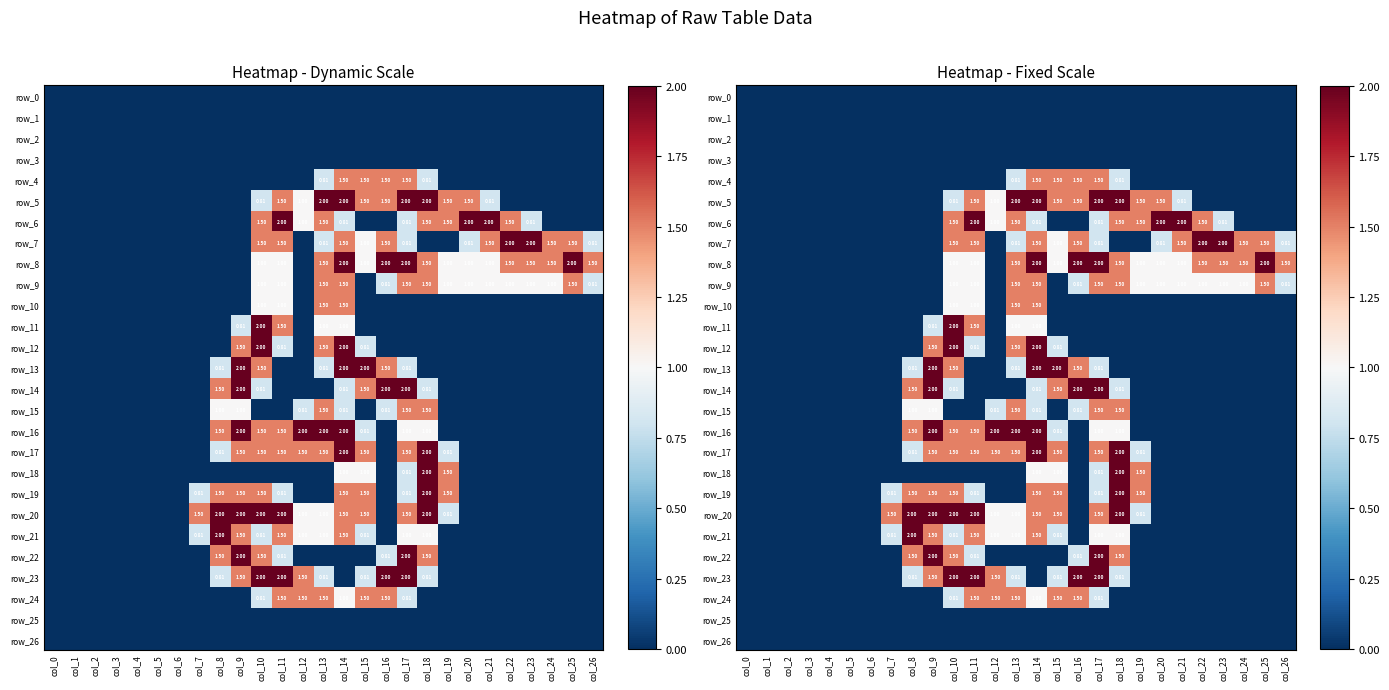

Reading left to right, what are all the values shown in this chart?

row_0: col_0=0.0	col_1=0.0	col_2=0.0	col_3=0.0	col_4=0.0	col_5=0.0	col_6=0.0	col_7=0.0	col_8=0.0	col_9=0.0	col_10=0.0	col_11=0.0	col_12=0.0	col_13=0.0	col_14=0.0	col_15=0.0	col_16=0.0	col_17=0.0	col_18=0.0	col_19=0.0	col_20=0.0	col_21=0.0	col_22=0.0	col_23=0.0	col_24=0.0	col_25=0.0	col_26=0.0
row_1: col_0=0.0	col_1=0.0	col_2=0.0	col_3=0.0	col_4=0.0	col_5=0.0	col_6=0.0	col_7=0.0	col_8=0.0	col_9=0.0	col_10=0.0	col_11=0.0	col_12=0.0	col_13=0.0	col_14=0.0	col_15=0.0	col_16=0.0	col_17=0.0	col_18=0.0	col_19=0.0	col_20=0.0	col_21=0.0	col_22=0.0	col_23=0.0	col_24=0.0	col_25=0.0	col_26=0.0
row_2: col_0=0.0	col_1=0.0	col_2=0.0	col_3=0.0	col_4=0.0	col_5=0.0	col_6=0.0	col_7=0.0	col_8=0.0	col_9=0.0	col_10=0.0	col_11=0.0	col_12=0.0	col_13=0.0	col_14=0.0	col_15=0.0	col_16=0.0	col_17=0.0	col_18=0.0	col_19=0.0	col_20=0.0	col_21=0.0	col_22=0.0	col_23=0.0	col_24=0.0	col_25=0.0	col_26=0.0
row_3: col_0=0.0	col_1=0.0	col_2=0.0	col_3=0.0	col_4=0.0	col_5=0.0	col_6=0.0	col_7=0.0	col_8=0.0	col_9=0.0	col_10=0.0	col_11=0.0	col_12=0.0	col_13=0.0	col_14=0.0	col_15=0.0	col_16=0.0	col_17=0.0	col_18=0.0	col_19=0.0	col_20=0.0	col_21=0.0	col_22=0.0	col_23=0.0	col_24=0.0	col_25=0.0	col_26=0.0
row_4: col_0=0.0	col_1=0.0	col_2=0.0	col_3=0.0	col_4=0.0	col_5=0.0	col_6=0.0	col_7=0.0	col_8=0.0	col_9=0.0	col_10=0.0	col_11=0.0	col_12=0.0	col_13=0.8	col_14=1.5	col_15=1.5	col_16=1.5	col_17=1.5	col_18=0.8	col_19=0.0	col_20=0.0	col_21=0.0	col_22=0.0	col_23=0.0	col_24=0.0	col_25=0.0	col_26=0.0
row_5: col_0=0.0	col_1=0.0	col_2=0.0	col_3=0.0	col_4=0.0	col_5=0.0	col_6=0.0	col_7=0.0	col_8=0.0	col_9=0.0	col_10=0.8	col_11=1.5	col_12=1.0	col_13=2.0	col_14=2.0	col_15=1.5	col_16=1.5	col_17=2.0	col_18=2.0	col_19=1.5	col_20=1.5	col_21=0.8	col_22=0.0	col_23=0.0	col_24=0.0	col_25=0.0	col_26=0.0
row_6: col_0=0.0	col_1=0.0	col_2=0.0	col_3=0.0	col_4=0.0	col_5=0.0	col_6=0.0	col_7=0.0	col_8=0.0	col_9=0.0	col_10=1.5	col_11=2.0	col_12=1.0	col_13=1.5	col_14=0.8	col_15=0.0	col_16=0.0	col_17=0.8	col_18=1.5	col_19=1.5	col_20=2.0	col_21=2.0	col_22=1.5	col_23=0.8	col_24=0.0	col_25=0.0	col_26=0.0
row_7: col_0=0.0	col_1=0.0	col_2=0.0	col_3=0.0	col_4=0.0	col_5=0.0	col_6=0.0	col_7=0.0	col_8=0.0	col_9=0.0	col_10=1.5	col_11=1.5	col_12=0.0	col_13=0.8	col_14=1.5	col_15=1.0	col_16=1.5	col_17=0.8	col_18=0.0	col_19=0.0	col_20=0.8	col_21=1.5	col_22=2.0	col_23=2.0	col_24=1.5	col_25=1.5	col_26=0.8
row_8: col_0=0.0	col_1=0.0	col_2=0.0	col_3=0.0	col_4=0.0	col_5=0.0	col_6=0.0	col_7=0.0	col_8=0.0	col_9=0.0	col_10=1.0	col_11=1.0	col_12=0.0	col_13=1.5	col_14=2.0	col_15=1.0	col_16=2.0	col_17=2.0	col_18=1.5	col_19=1.0	col_20=1.0	col_21=1.0	col_22=1.5	col_23=1.5	col_24=1.5	col_25=2.0	col_26=1.5
row_9: col_0=0.0	col_1=0.0	col_2=0.0	col_3=0.0	col_4=0.0	col_5=0.0	col_6=0.0	col_7=0.0	col_8=0.0	col_9=0.0	col_10=1.0	col_11=1.0	col_12=0.0	col_13=1.5	col_14=1.5	col_15=0.0	col_16=0.8	col_17=1.5	col_18=1.5	col_19=1.0	col_20=1.0	col_21=1.0	col_22=1.0	col_23=1.0	col_24=1.0	col_25=1.5	col_26=0.8
row_10: col_0=0.0	col_1=0.0	col_2=0.0	col_3=0.0	col_4=0.0	col_5=0.0	col_6=0.0	col_7=0.0	col_8=0.0	col_9=0.0	col_10=1.0	col_11=1.0	col_12=0.0	col_13=1.5	col_14=1.5	col_15=0.0	col_16=0.0	col_17=0.0	col_18=0.0	col_19=0.0	col_20=0.0	col_21=0.0	col_22=0.0	col_23=0.0	col_24=0.0	col_25=0.0	col_26=0.0
row_11: col_0=0.0	col_1=0.0	col_2=0.0	col_3=0.0	col_4=0.0	col_5=0.0	col_6=0.0	col_7=0.0	col_8=0.0	col_9=0.8	col_10=2.0	col_11=1.5	col_12=0.0	col_13=1.0	col_14=1.0	col_15=0.0	col_16=0.0	col_17=0.0	col_18=0.0	col_19=0.0	col_20=0.0	col_21=0.0	col_22=0.0	col_23=0.0	col_24=0.0	col_25=0.0	col_26=0.0
row_12: col_0=0.0	col_1=0.0	col_2=0.0	col_3=0.0	col_4=0.0	col_5=0.0	col_6=0.0	col_7=0.0	col_8=0.0	col_9=1.5	col_10=2.0	col_11=0.8	col_12=0.0	col_13=1.5	col_14=2.0	col_15=0.8	col_16=0.0	col_17=0.0	col_18=0.0	col_19=0.0	col_20=0.0	col_21=0.0	col_22=0.0	col_23=0.0	col_24=0.0	col_25=0.0	col_26=0.0
row_13: col_0=0.0	col_1=0.0	col_2=0.0	col_3=0.0	col_4=0.0	col_5=0.0	col_6=0.0	col_7=0.0	col_8=0.8	col_9=2.0	col_10=1.5	col_11=0.0	col_12=0.0	col_13=0.8	col_14=2.0	col_15=2.0	col_16=1.5	col_17=0.8	col_18=0.0	col_19=0.0	col_20=0.0	col_21=0.0	col_22=0.0	col_23=0.0	col_24=0.0	col_25=0.0	col_26=0.0
row_14: col_0=0.0	col_1=0.0	col_2=0.0	col_3=0.0	col_4=0.0	col_5=0.0	col_6=0.0	col_7=0.0	col_8=1.5	col_9=2.0	col_10=0.8	col_11=0.0	col_12=0.0	col_13=0.0	col_14=0.8	col_15=1.5	col_16=2.0	col_17=2.0	col_18=0.8	col_19=0.0	col_20=0.0	col_21=0.0	col_22=0.0	col_23=0.0	col_24=0.0	col_25=0.0	col_26=0.0
row_15: col_0=0.0	col_1=0.0	col_2=0.0	col_3=0.0	col_4=0.0	col_5=0.0	col_6=0.0	col_7=0.0	col_8=1.0	col_9=1.0	col_10=0.0	col_11=0.0	col_12=0.8	col_13=1.5	col_14=0.8	col_15=0.0	col_16=0.8	col_17=1.5	col_18=1.5	col_19=0.0	col_20=0.0	col_21=0.0	col_22=0.0	col_23=0.0	col_24=0.0	col_25=0.0	col_26=0.0
row_16: col_0=0.0	col_1=0.0	col_2=0.0	col_3=0.0	col_4=0.0	col_5=0.0	col_6=0.0	col_7=0.0	col_8=1.5	col_9=2.0	col_10=1.5	col_11=1.5	col_12=2.0	col_13=2.0	col_14=2.0	col_15=0.8	col_16=0.0	col_17=1.0	col_18=1.0	col_19=0.0	col_20=0.0	col_21=0.0	col_22=0.0	col_23=0.0	col_24=0.0	col_25=0.0	col_26=0.0
row_17: col_0=0.0	col_1=0.0	col_2=0.0	col_3=0.0	col_4=0.0	col_5=0.0	col_6=0.0	col_7=0.0	col_8=0.8	col_9=1.5	col_10=1.5	col_11=1.5	col_12=1.5	col_13=1.5	col_14=2.0	col_15=1.5	col_16=0.0	col_17=1.5	col_18=2.0	col_19=0.8	col_20=0.0	col_21=0.0	col_22=0.0	col_23=0.0	col_24=0.0	col_25=0.0	col_26=0.0
row_18: col_0=0.0	col_1=0.0	col_2=0.0	col_3=0.0	col_4=0.0	col_5=0.0	col_6=0.0	col_7=0.0	col_8=0.0	col_9=0.0	col_10=0.0	col_11=0.0	col_12=0.0	col_13=0.0	col_14=1.0	col_15=1.0	col_16=0.0	col_17=0.8	col_18=2.0	col_19=1.5	col_20=0.0	col_21=0.0	col_22=0.0	col_23=0.0	col_24=0.0	col_25=0.0	col_26=0.0
row_19: col_0=0.0	col_1=0.0	col_2=0.0	col_3=0.0	col_4=0.0	col_5=0.0	col_6=0.0	col_7=0.8	col_8=1.5	col_9=1.5	col_10=1.5	col_11=0.8	col_12=0.0	col_13=0.0	col_14=1.5	col_15=1.5	col_16=0.0	col_17=0.8	col_18=2.0	col_19=1.5	col_20=0.0	col_21=0.0	col_22=0.0	col_23=0.0	col_24=0.0	col_25=0.0	col_26=0.0
row_20: col_0=0.0	col_1=0.0	col_2=0.0	col_3=0.0	col_4=0.0	col_5=0.0	col_6=0.0	col_7=1.5	col_8=2.0	col_9=2.0	col_10=2.0	col_11=2.0	col_12=1.0	col_13=1.0	col_14=1.5	col_15=1.5	col_16=0.0	col_17=1.5	col_18=2.0	col_19=0.8	col_20=0.0	col_21=0.0	col_22=0.0	col_23=0.0	col_24=0.0	col_25=0.0	col_26=0.0
row_21: col_0=0.0	col_1=0.0	col_2=0.0	col_3=0.0	col_4=0.0	col_5=0.0	col_6=0.0	col_7=0.8	col_8=2.0	col_9=1.5	col_10=0.8	col_11=1.5	col_12=1.0	col_13=1.0	col_14=1.5	col_15=0.8	col_16=0.0	col_17=1.0	col_18=1.0	col_19=0.0	col_20=0.0	col_21=0.0	col_22=0.0	col_23=0.0	col_24=0.0	col_25=0.0	col_26=0.0
row_22: col_0=0.0	col_1=0.0	col_2=0.0	col_3=0.0	col_4=0.0	col_5=0.0	col_6=0.0	col_7=0.0	col_8=1.5	col_9=2.0	col_10=1.5	col_11=0.8	col_12=0.0	col_13=0.0	col_14=0.0	col_15=0.0	col_16=0.8	col_17=2.0	col_18=1.5	col_19=0.0	col_20=0.0	col_21=0.0	col_22=0.0	col_23=0.0	col_24=0.0	col_25=0.0	col_26=0.0
row_23: col_0=0.0	col_1=0.0	col_2=0.0	col_3=0.0	col_4=0.0	col_5=0.0	col_6=0.0	col_7=0.0	col_8=0.8	col_9=1.5	col_10=2.0	col_11=2.0	col_12=1.5	col_13=0.8	col_14=0.0	col_15=0.8	col_16=2.0	col_17=2.0	col_18=0.8	col_19=0.0	col_20=0.0	col_21=0.0	col_22=0.0	col_23=0.0	col_24=0.0	col_25=0.0	col_26=0.0
row_24: col_0=0.0	col_1=0.0	col_2=0.0	col_3=0.0	col_4=0.0	col_5=0.0	col_6=0.0	col_7=0.0	col_8=0.0	col_9=0.0	col_10=0.8	col_11=1.5	col_12=1.5	col_13=1.5	col_14=1.0	col_15=1.5	col_16=1.5	col_17=0.8	col_18=0.0	col_19=0.0	col_20=0.0	col_21=0.0	col_22=0.0	col_23=0.0	col_24=0.0	col_25=0.0	col_26=0.0
row_25: col_0=0.0	col_1=0.0	col_2=0.0	col_3=0.0	col_4=0.0	col_5=0.0	col_6=0.0	col_7=0.0	col_8=0.0	col_9=0.0	col_10=0.0	col_11=0.0	col_12=0.0	col_13=0.0	col_14=0.0	col_15=0.0	col_16=0.0	col_17=0.0	col_18=0.0	col_19=0.0	col_20=0.0	col_21=0.0	col_22=0.0	col_23=0.0	col_24=0.0	col_25=0.0	col_26=0.0
row_26: col_0=0.0	col_1=0.0	col_2=0.0	col_3=0.0	col_4=0.0	col_5=0.0	col_6=0.0	col_7=0.0	col_8=0.0	col_9=0.0	col_10=0.0	col_11=0.0	col_12=0.0	col_13=0.0	col_14=0.0	col_15=0.0	col_16=0.0	col_17=0.0	col_18=0.0	col_19=0.0	col_20=0.0	col_21=0.0	col_22=0.0	col_23=0.0	col_24=0.0	col_25=0.0	col_26=0.0